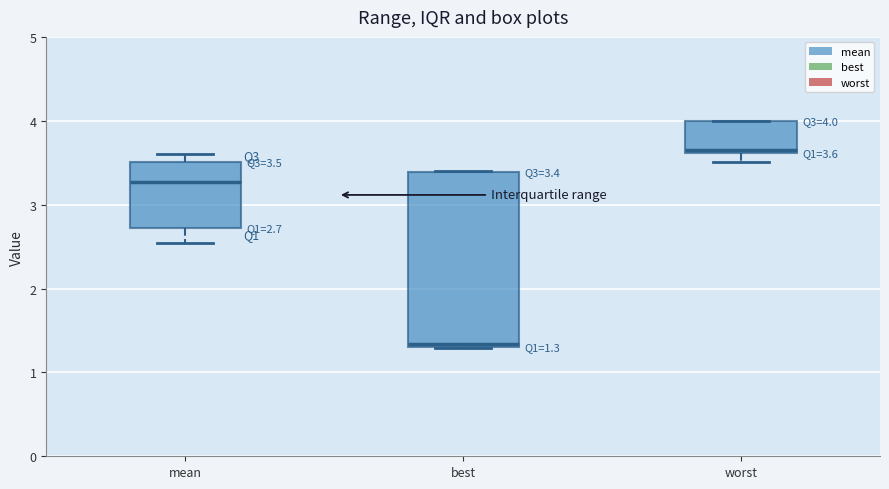

Which box has the highest median line?

worst